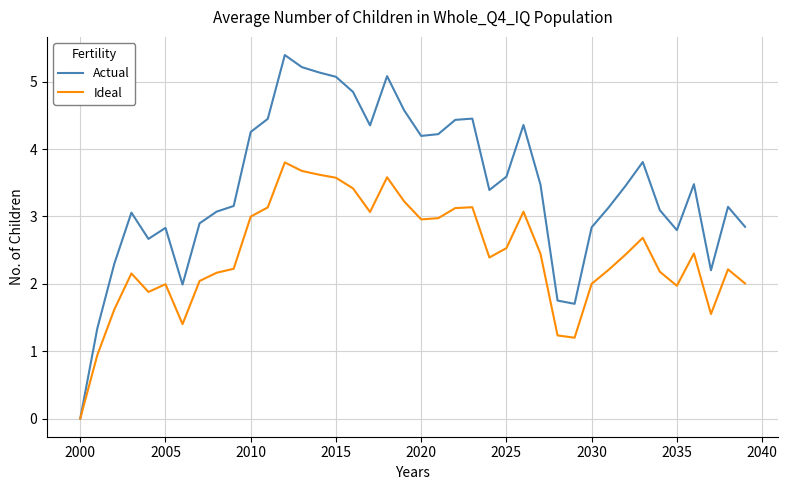

How many values in the Actual series are below 3?

13